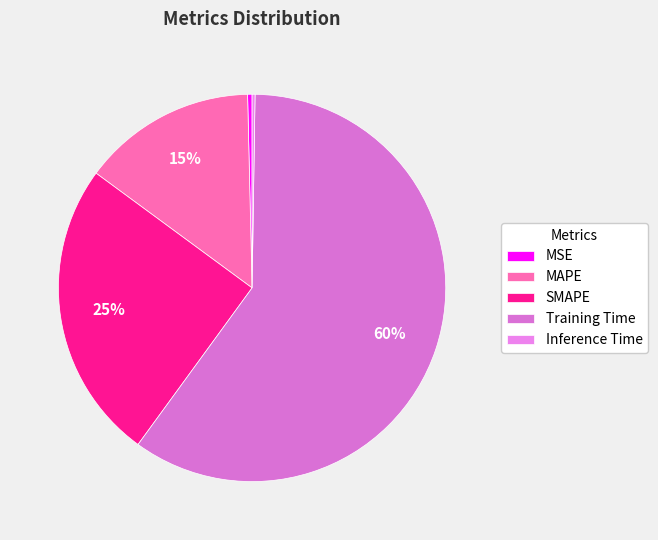

True or false: MSE accounts for 1% of the total.

False